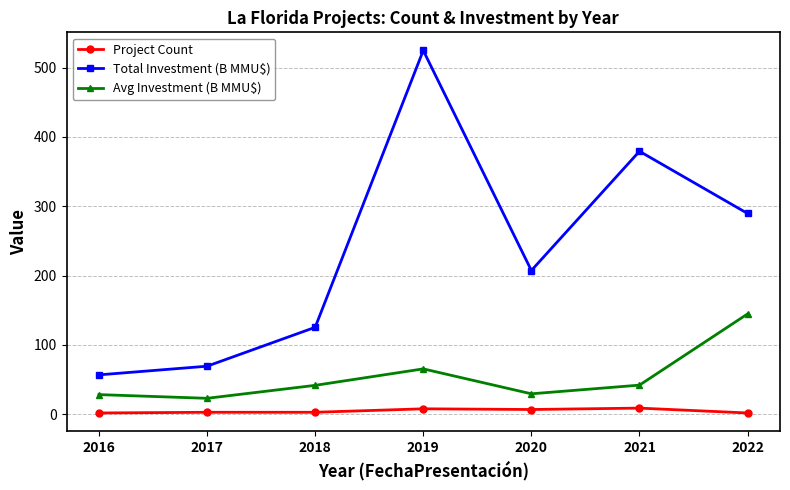

At how many categories does at least one series exceed 269?

3